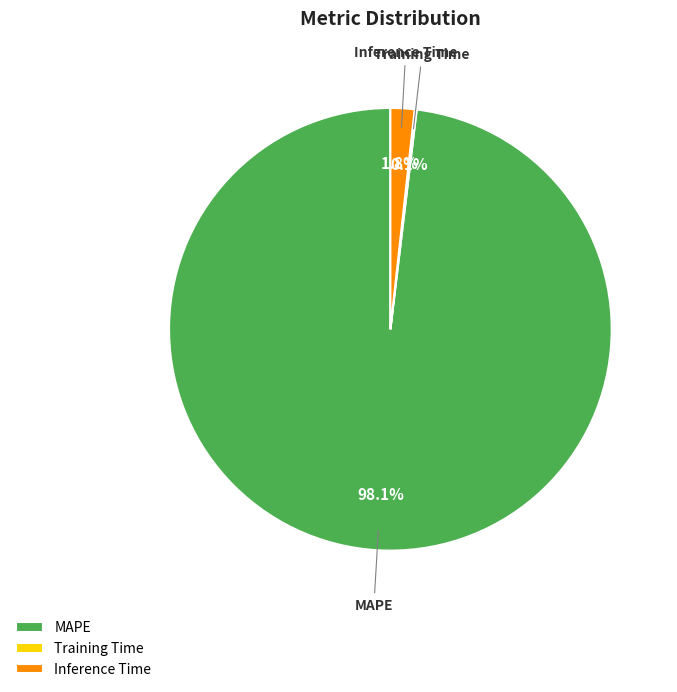

Which has a higher value, MAPE or Inference Time?

MAPE